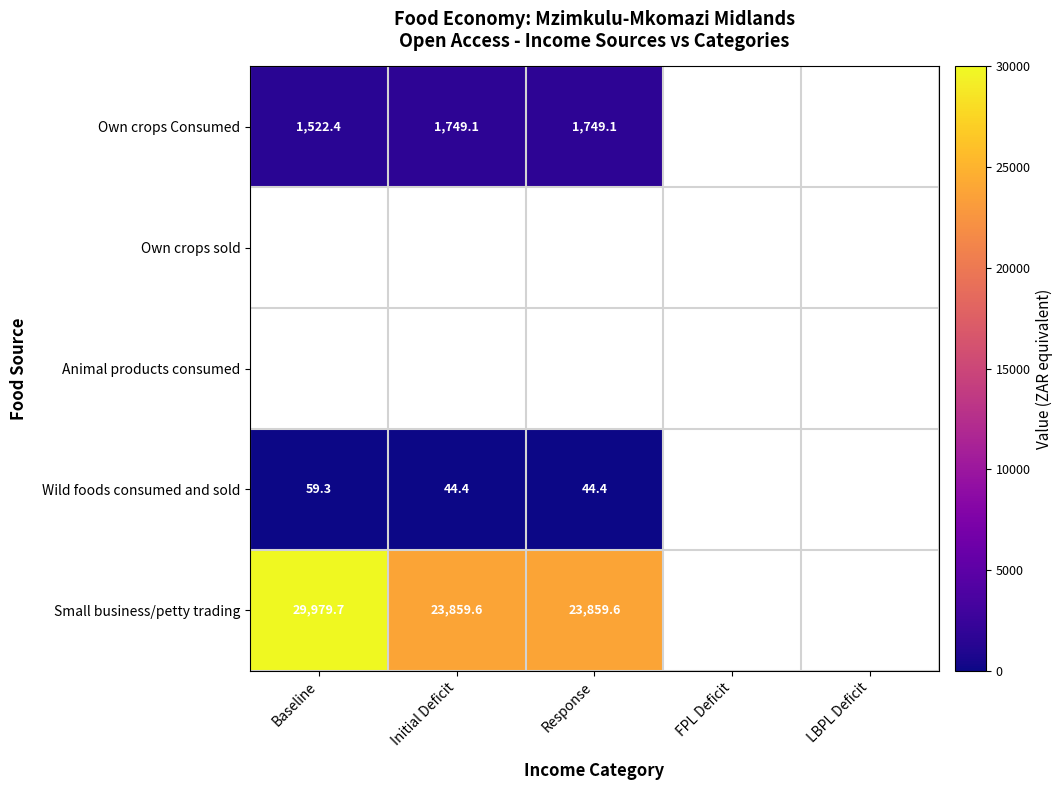

Is the value of Wild foods consumed and sold at Initial Deficit greater than the value of Small business/petty trading at Response?

No